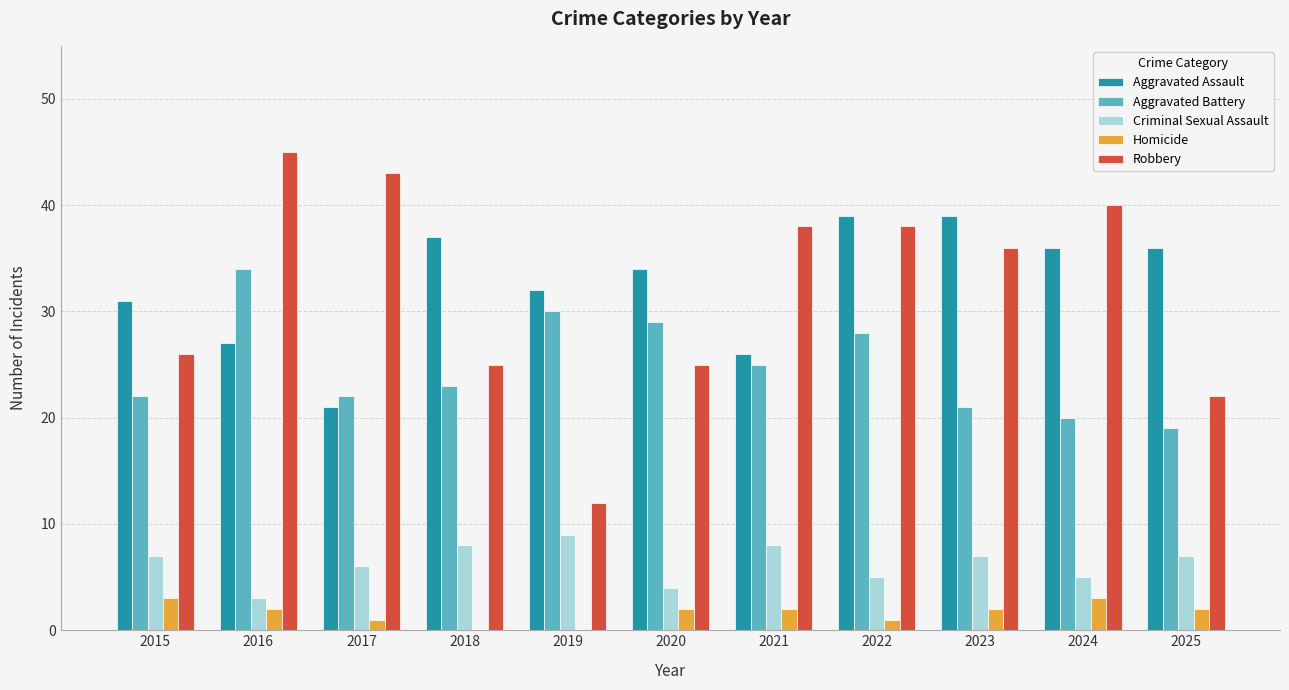

Between 2016 and 2022, which series saw the biggest shift?

Aggravated Assault